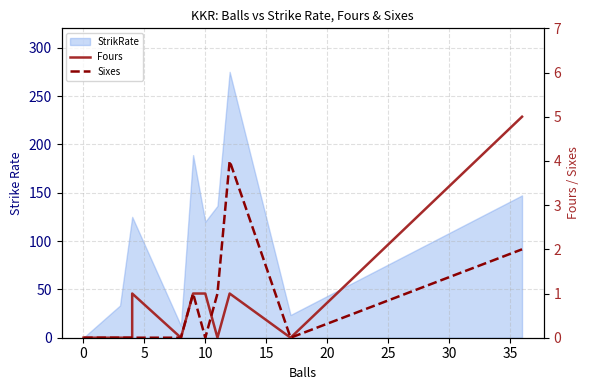

How many Fours values are between 0 and 1?

10